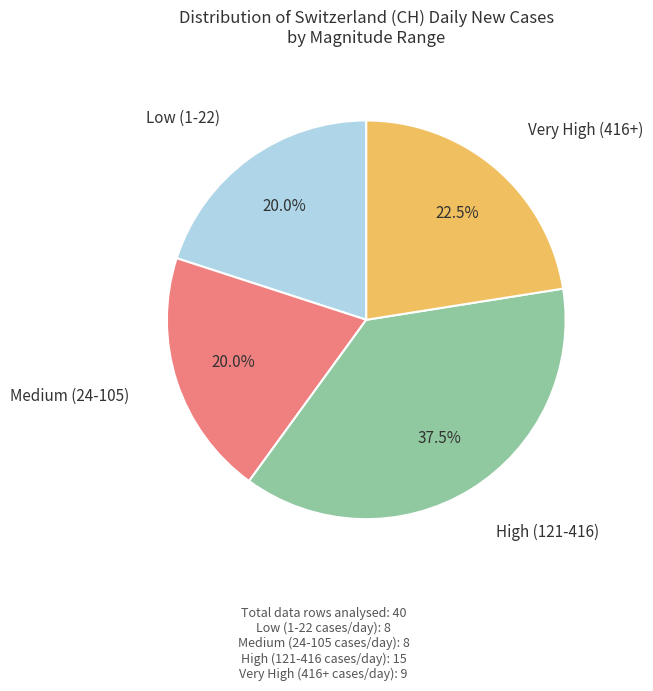

Is there any slice that represents more than half of the pie?

No